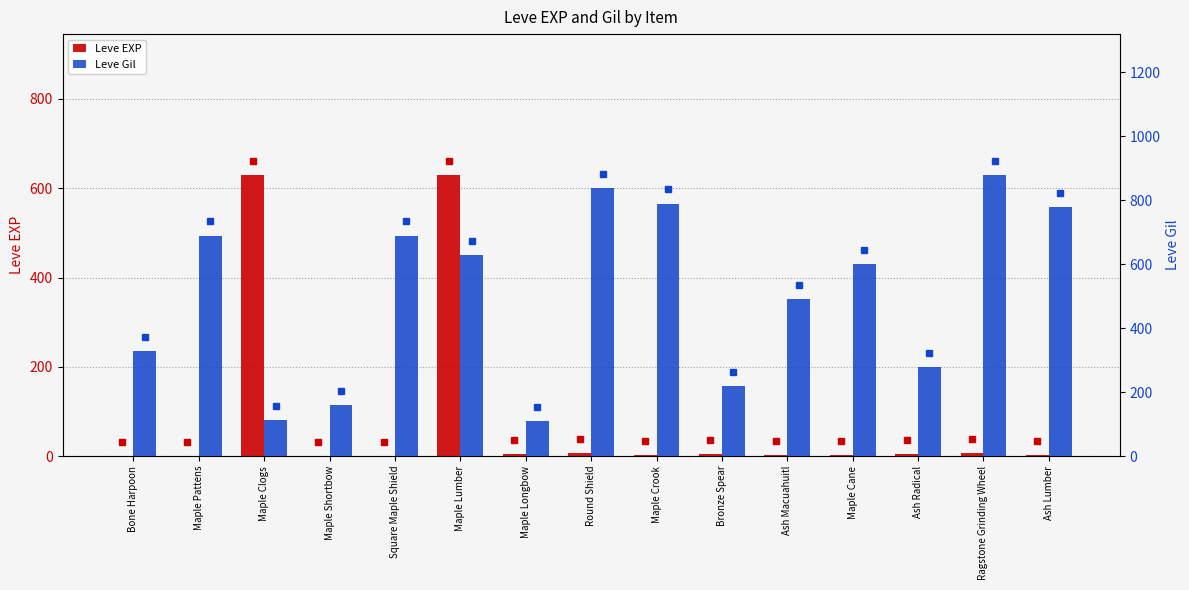

What is the average value of the Leve Gil series?

507